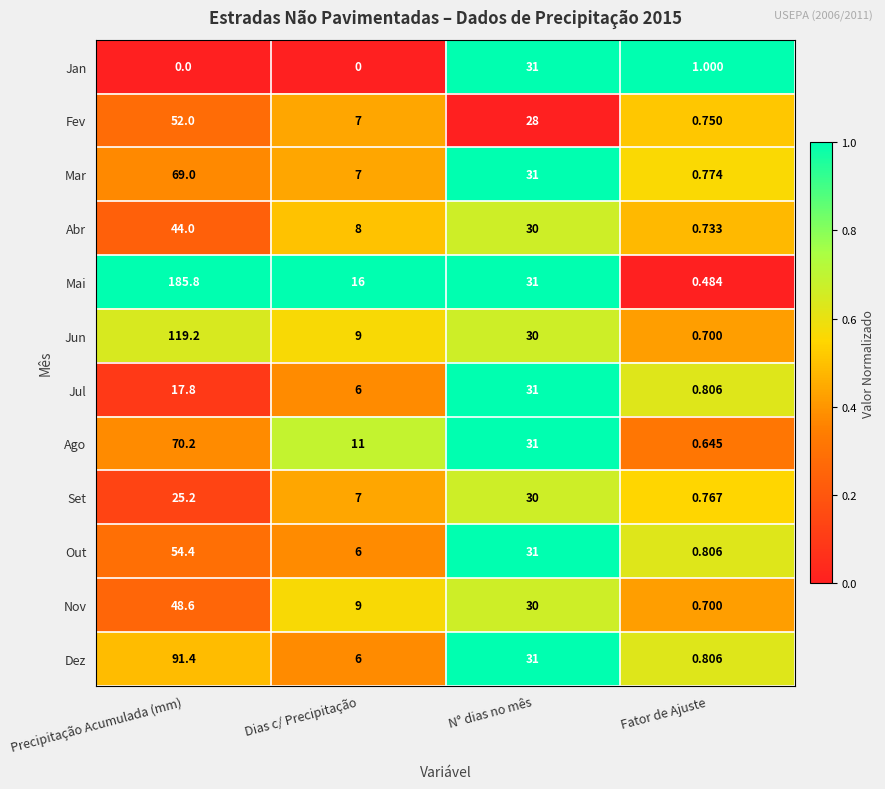

How many distinct data groups are displayed?

12